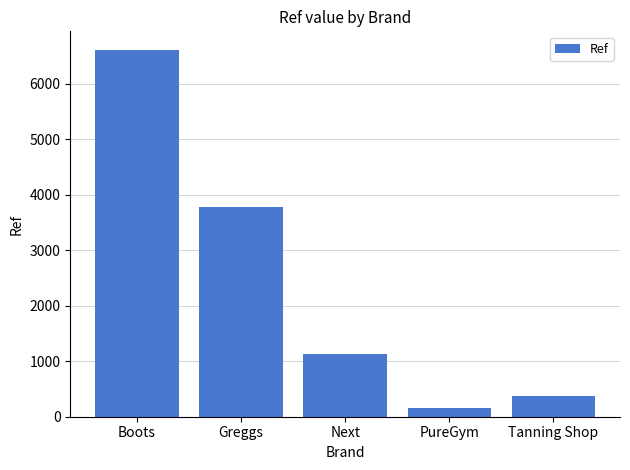

The value at Boots is 11572. True or false?

False